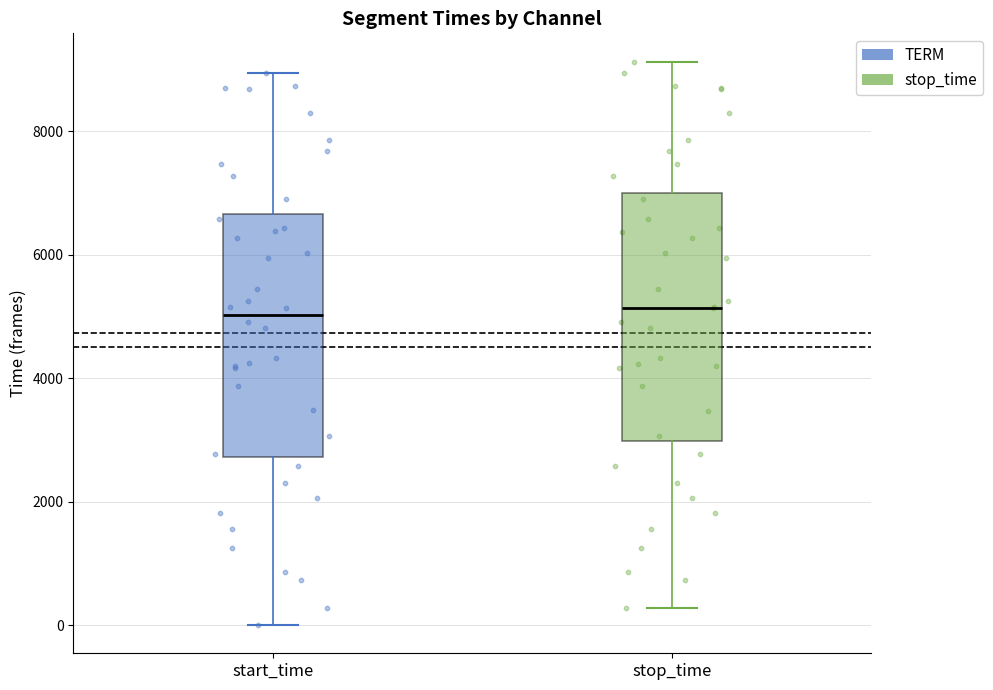

Reading left to right, transcribe this box plot: for each box, give where its median line is, the range the box spans, and where its two whiskers end, as read against the y-axis. The values are not printed on the chart, so give them approximately, as read against the axis.

start_time: median 5000, box 2800 to 6600, whiskers 0 to 9000
stop_time: median 5200, box 3000 to 7000, whiskers 200 to 9200